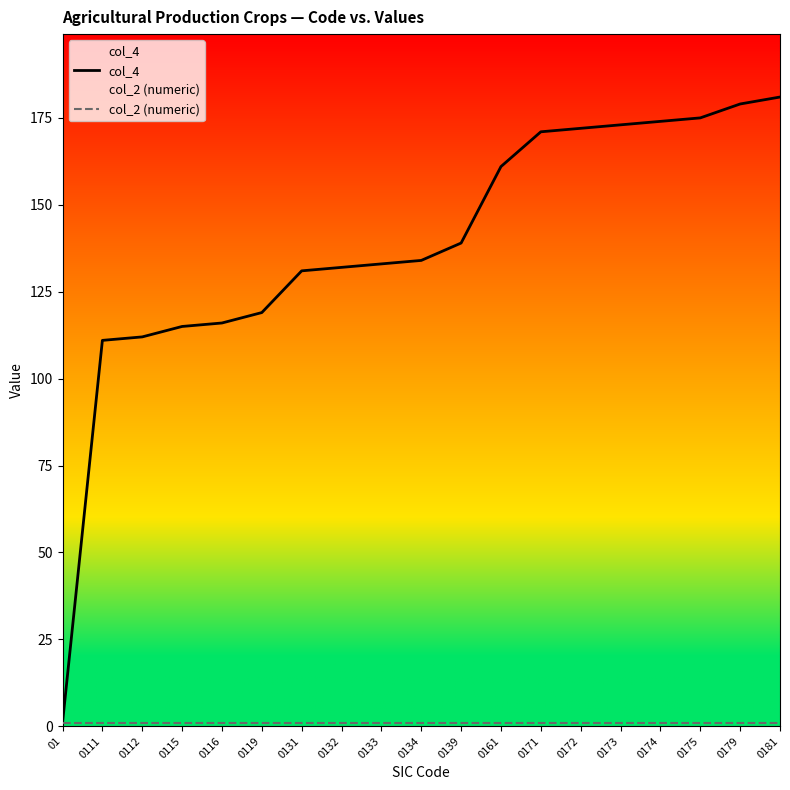

True or false: col_4 and col_2 (numeric) cross at least once.

False